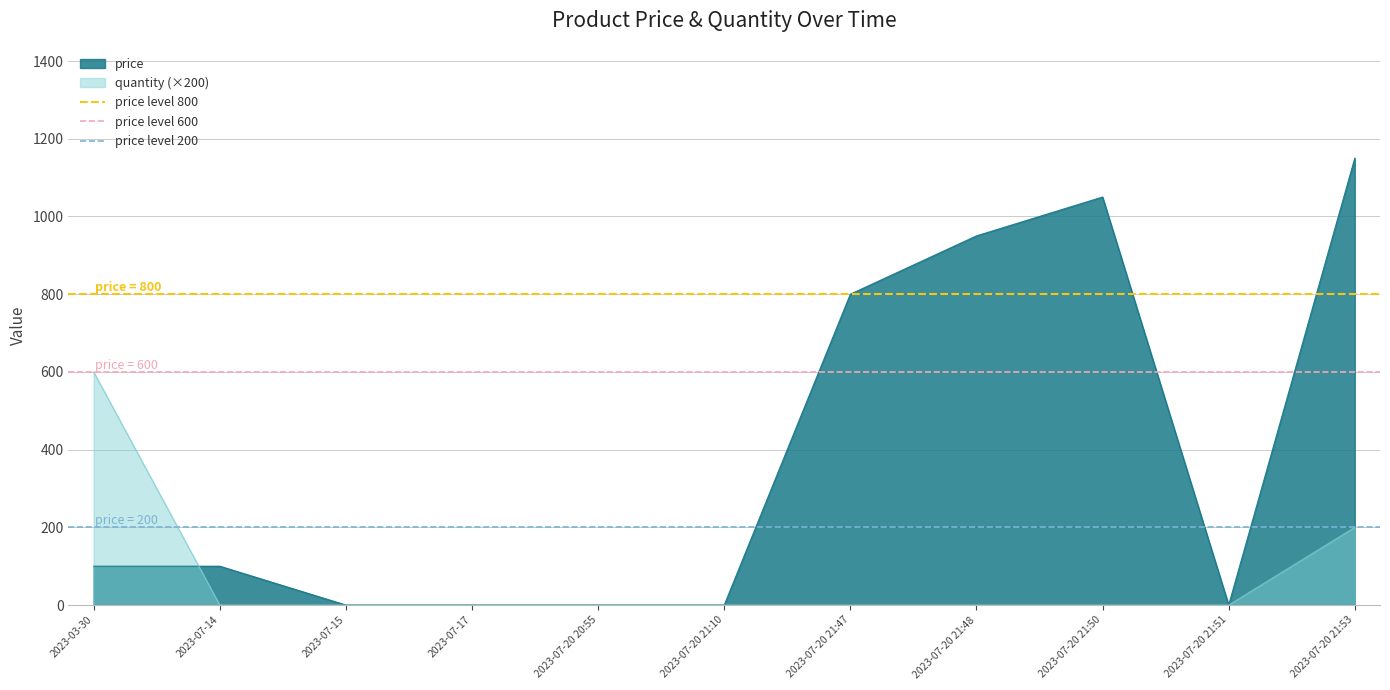

Read the price level 800 value at 2023-07-14.

800